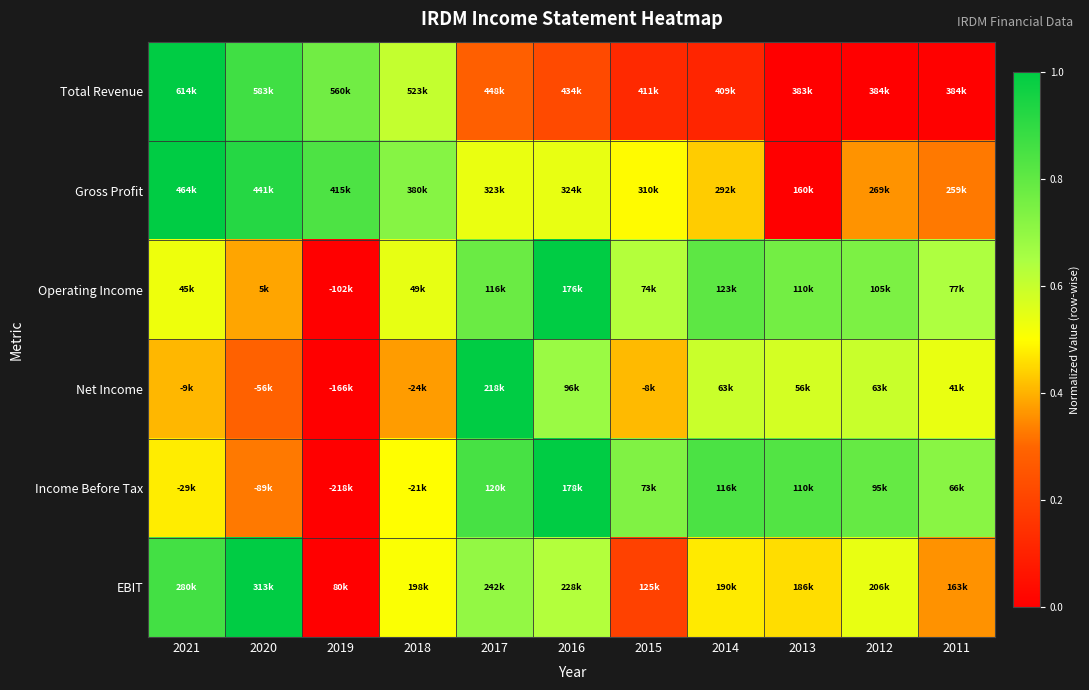

Between 2014 and 2012, which is larger?

2014